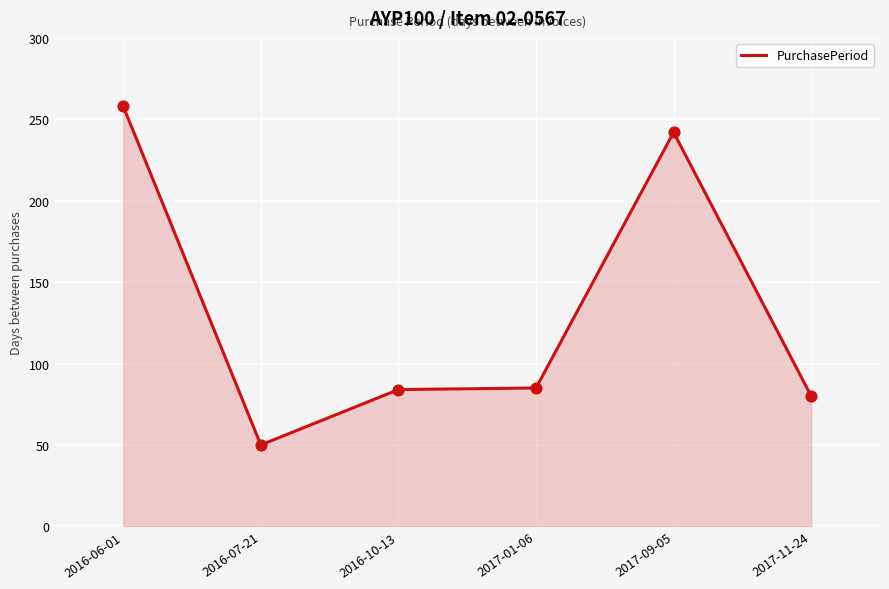

What is the change in value from 2016-07-21 to 2016-10-13?

+34